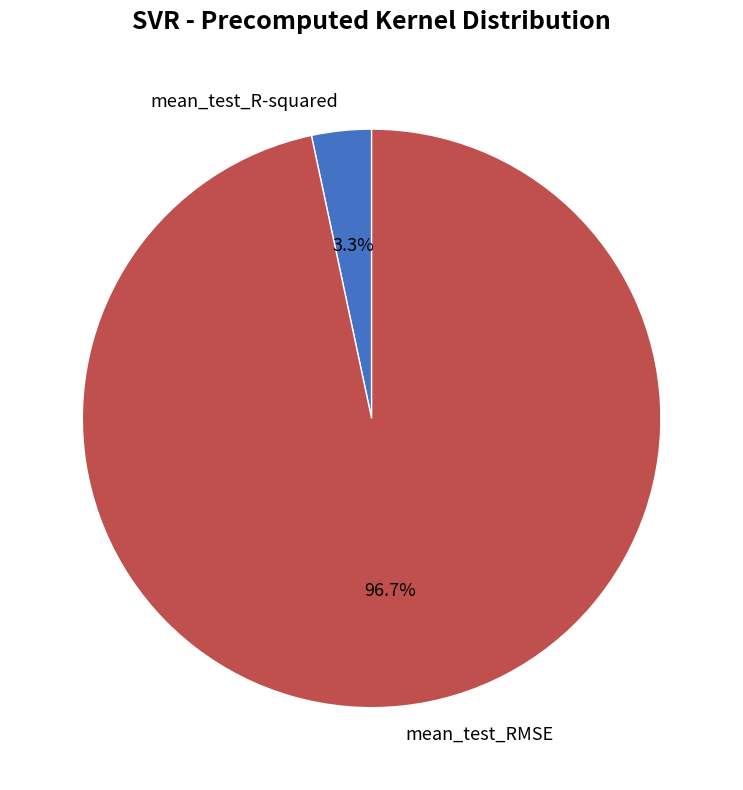

True or false: mean_test_RMSE accounts for 97% of the total.

True